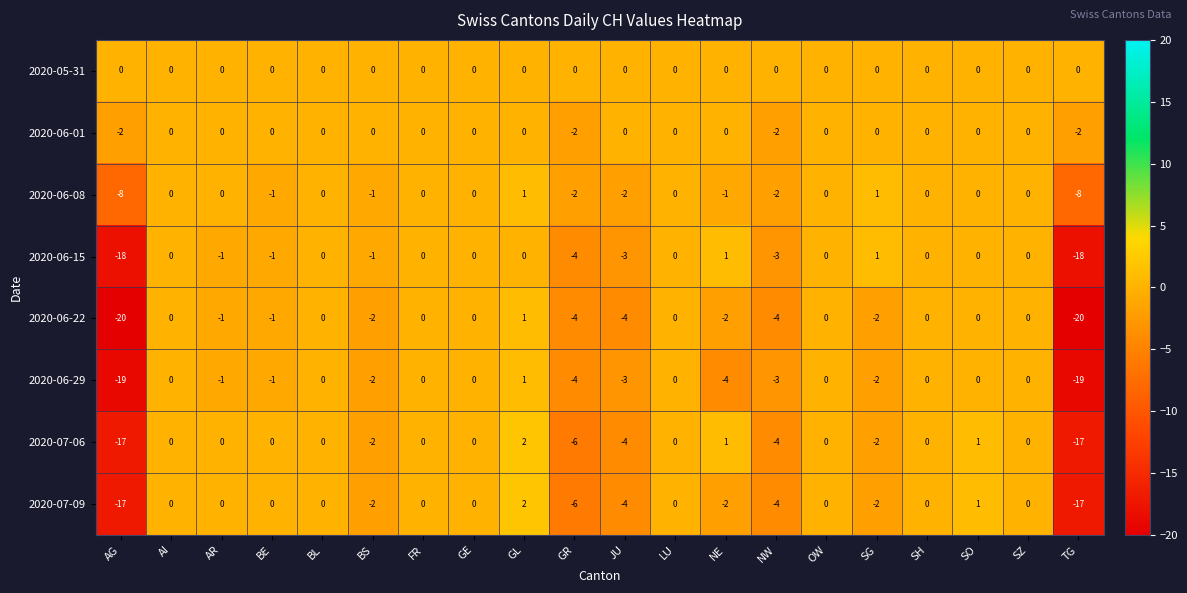

What is the total value across all series at SG?

-6